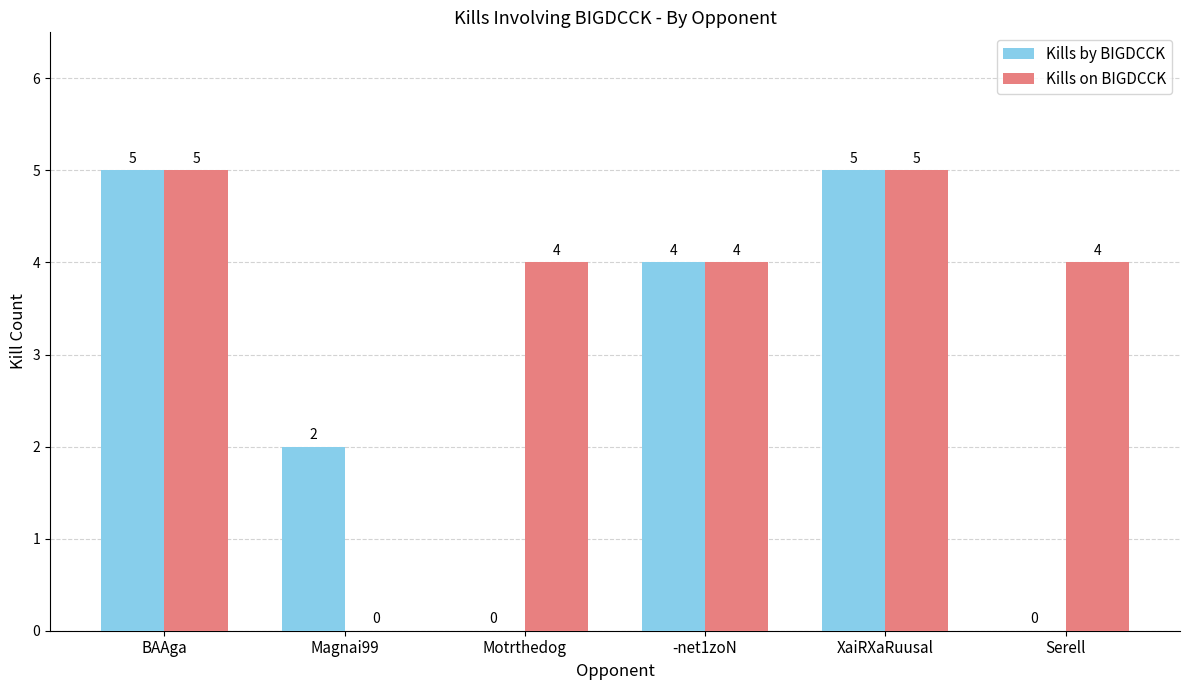

Where is Kills by BIGDCCK nearest to the value 2?

Magnai99